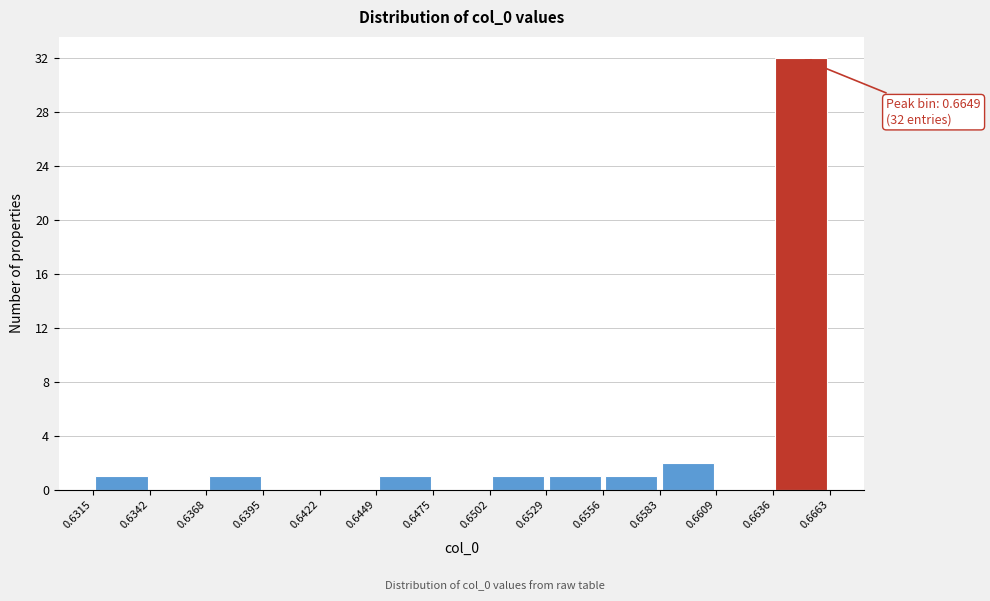

Which range on the x-axis has the tallest bar?

0.6636 to 0.6663